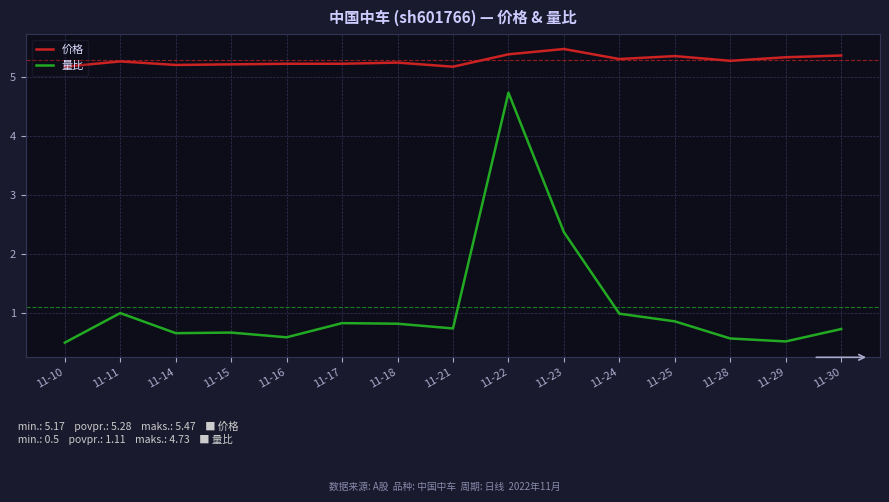

At which category is the sum across all series the highest?

11-22